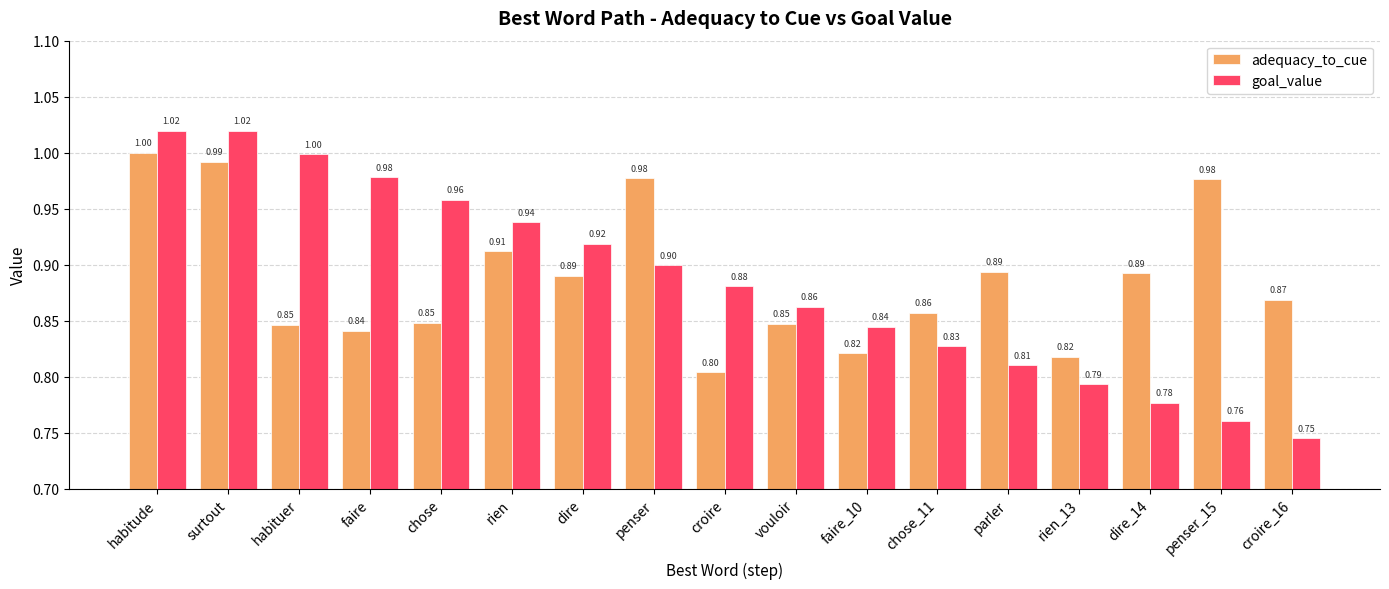

What is the total value across all series at vouloir?

1.7